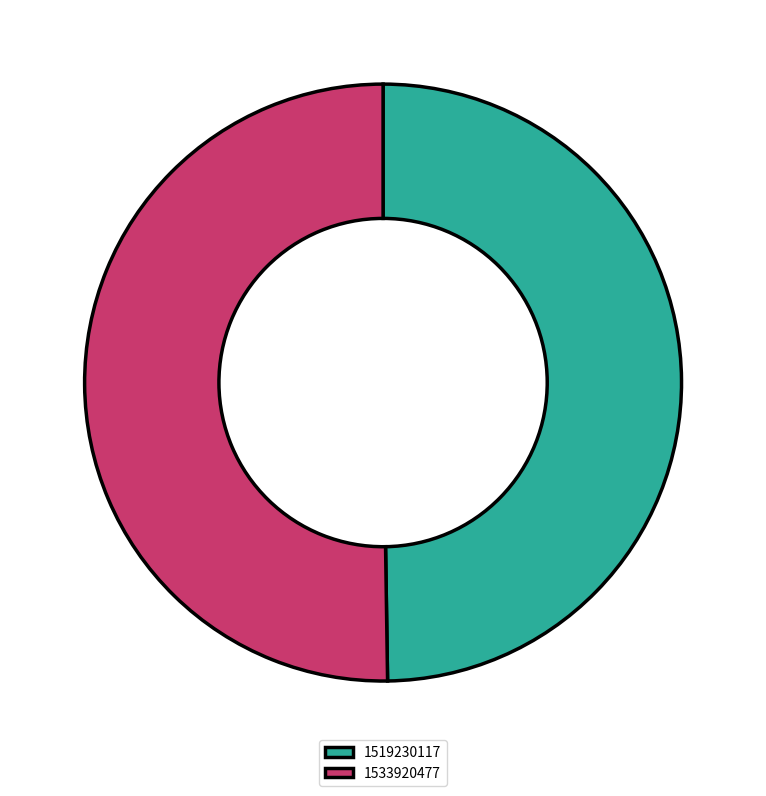

The 1519230117 slice represents 59% of the pie. True or false?

False